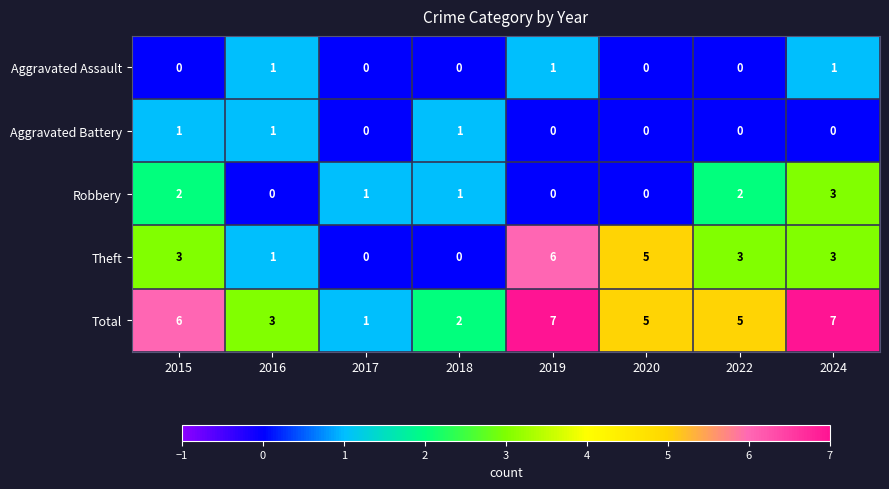

What is the total value across all series at 2020?

10